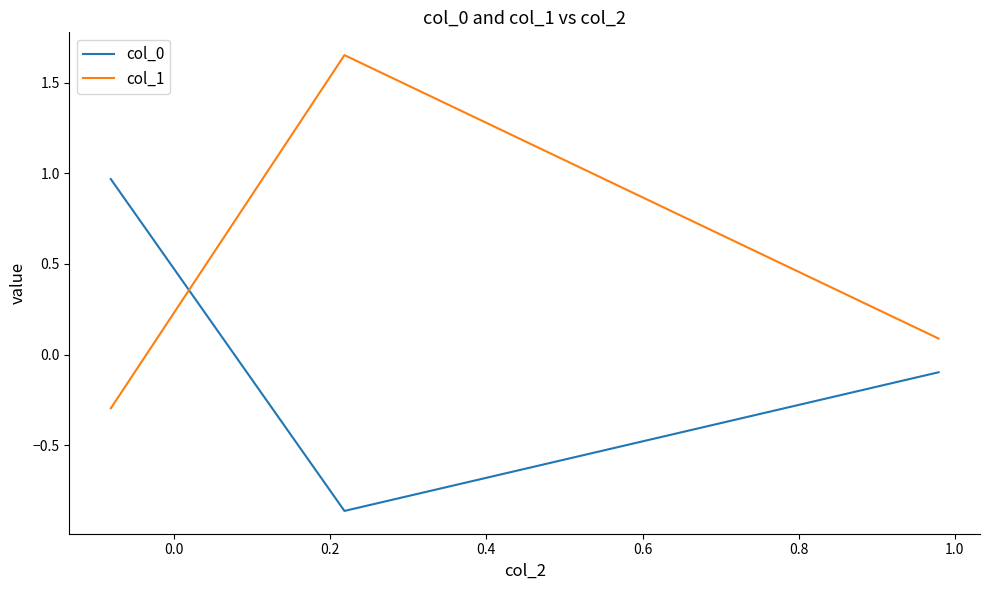

What is the minimum value for col_1?

-0.3